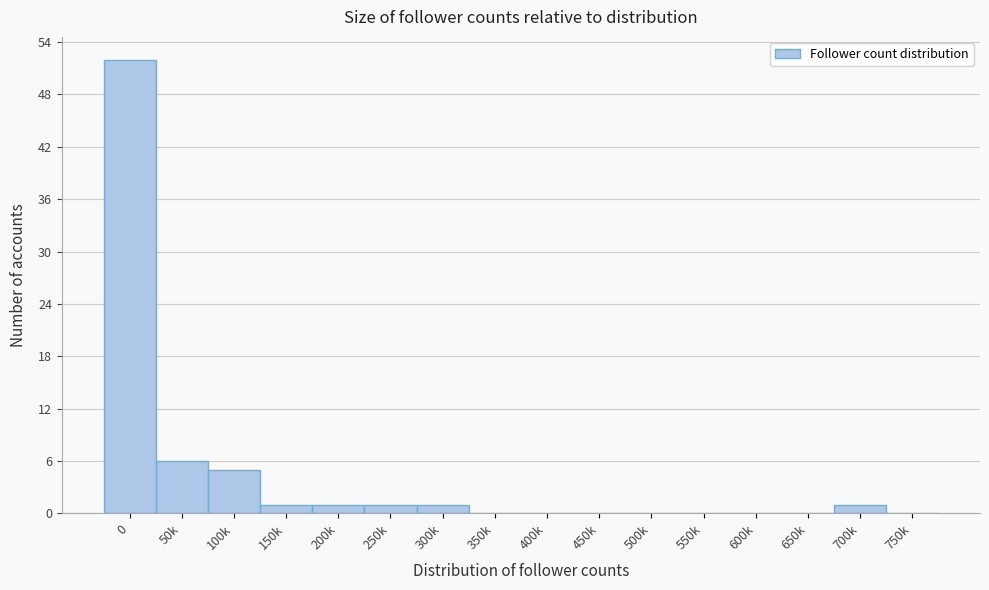

Reading left to right, what are all the values shown in this chart?

0=52	50k=6	100k=5	150k=1	200k=1	250k=1	300k=1	350k=0	400k=0	450k=0	500k=0	550k=0	600k=0	650k=0	700k=1	750k=0